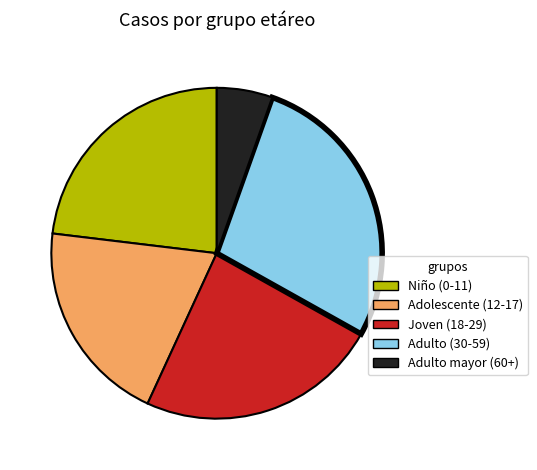

True or false: Adulto mayor (60+) accounts for 11% of the total.

False